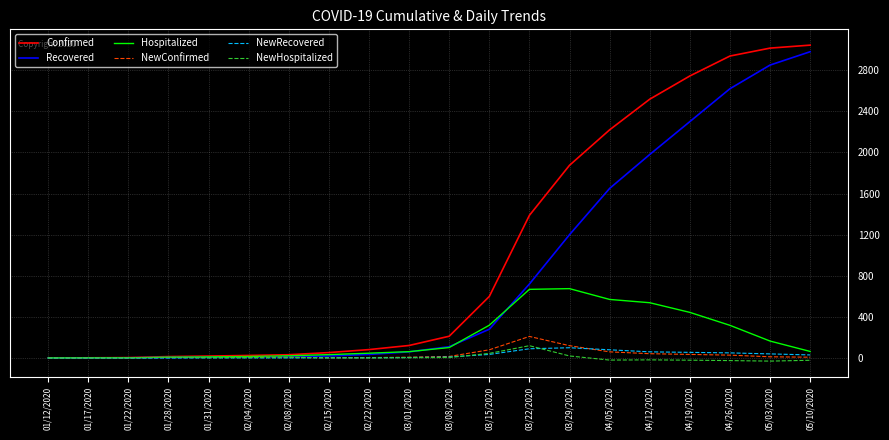

Is the value of NewConfirmed at 02/04/2020 greater than the value of Confirmed at 04/26/2020?

No